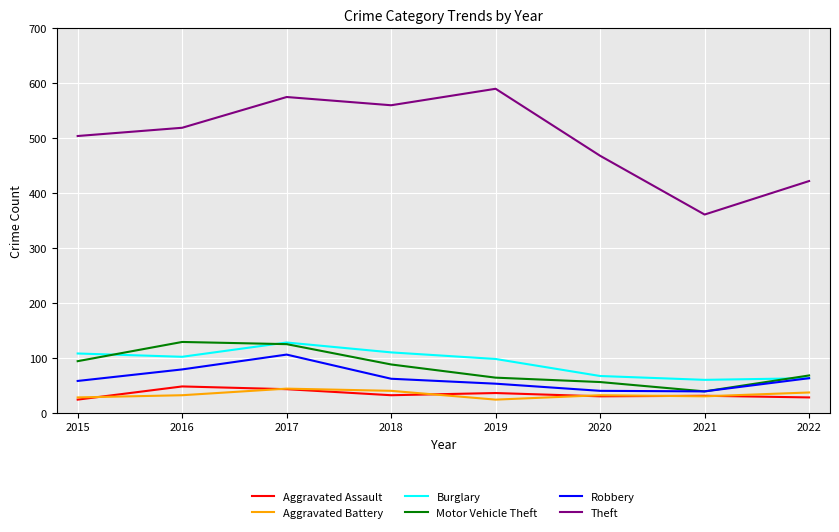

What is the total value across all series at 2022?

681